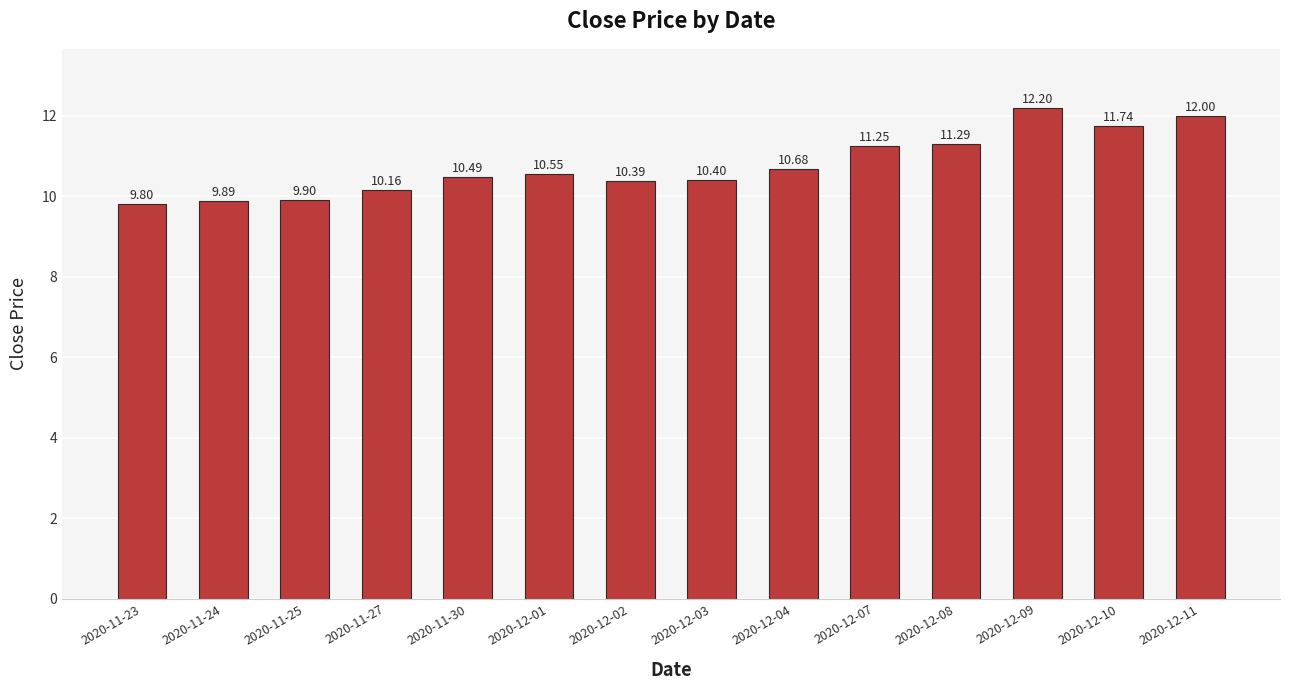

What is the minimum value shown in the chart?

9.8